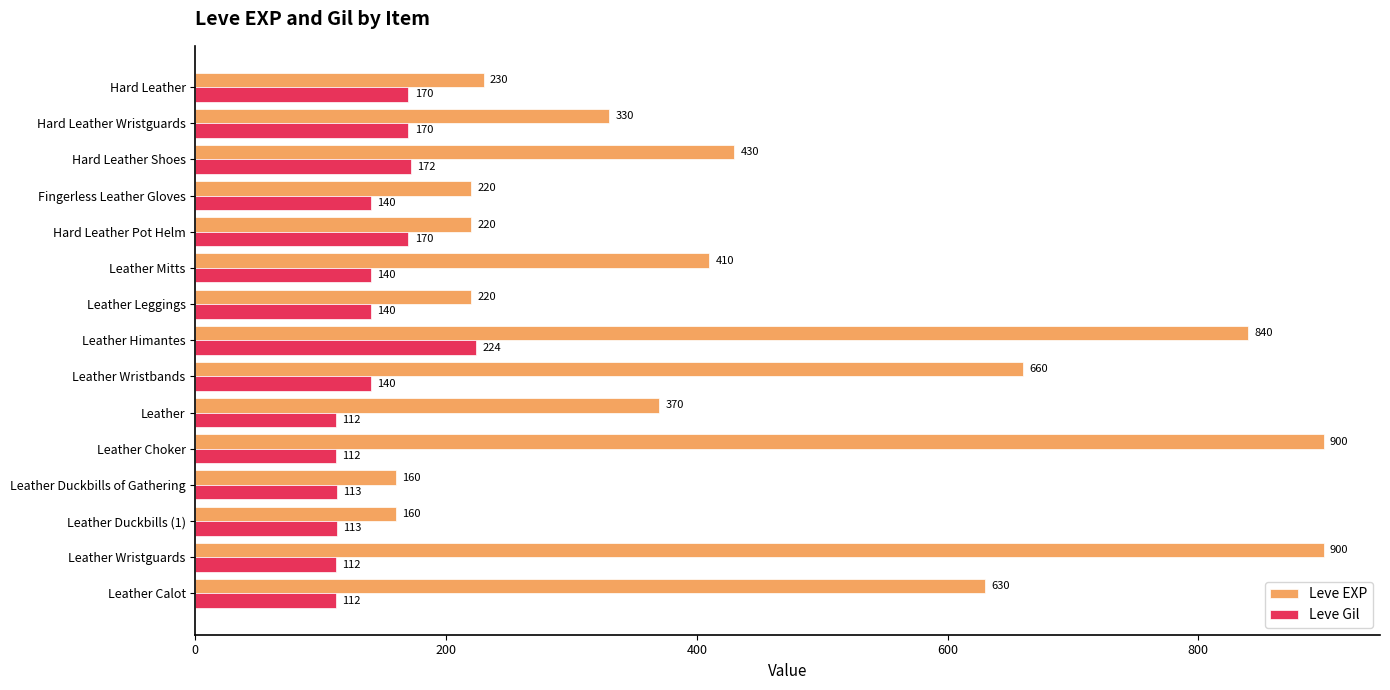

What is the difference between the maximum and minimum values in the Leve Gil series?

112